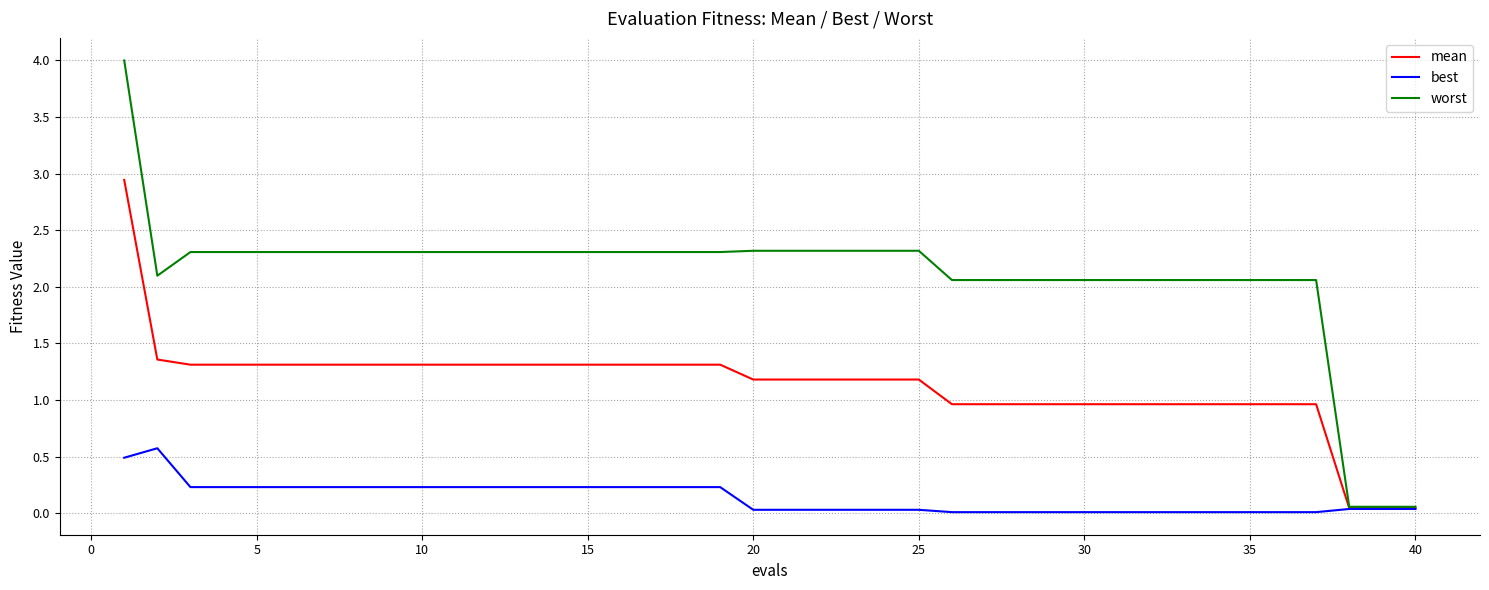

Does the chart have visible grid lines?

Yes